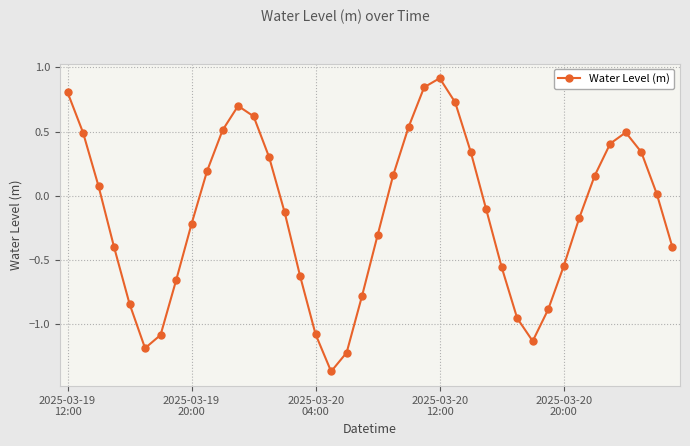

What is the sum of all values?

-6.0